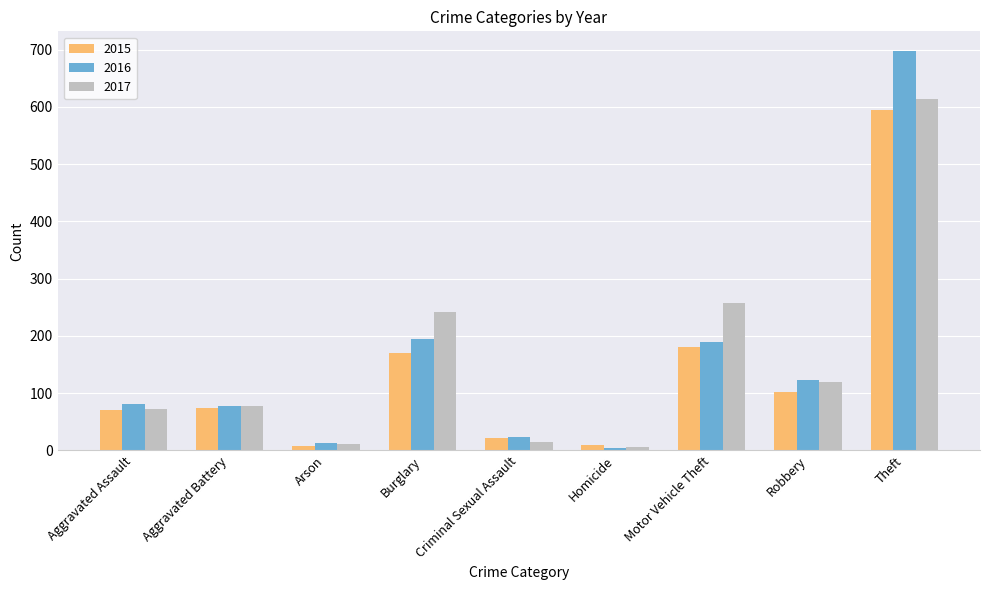

What is the sum of the 2016 values at Theft and Arson?

710